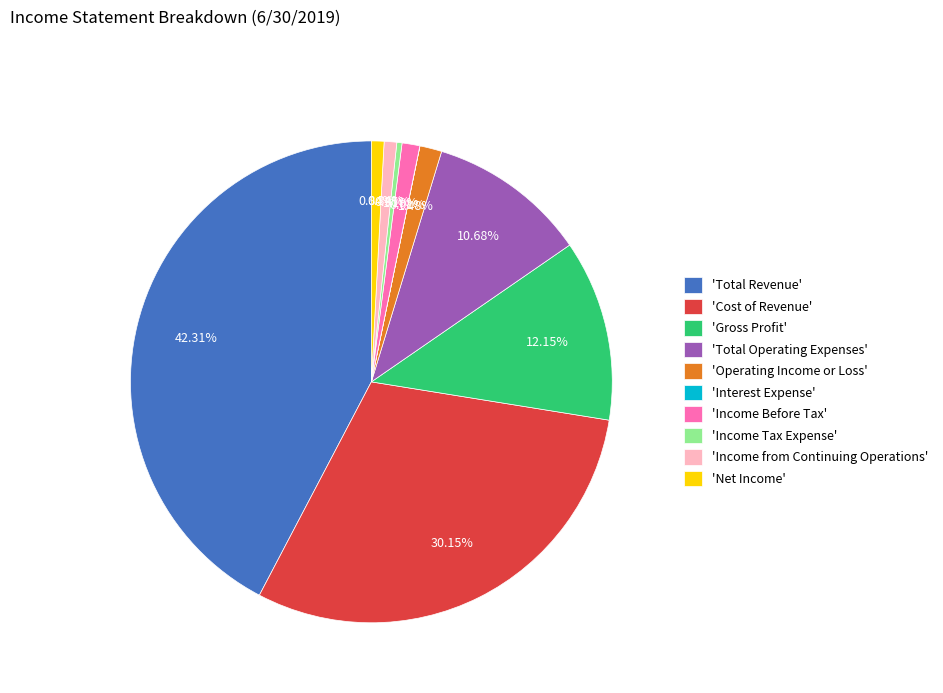

Is the sum of 'Gross Profit' and 'Cost of Revenue' greater than half?

No